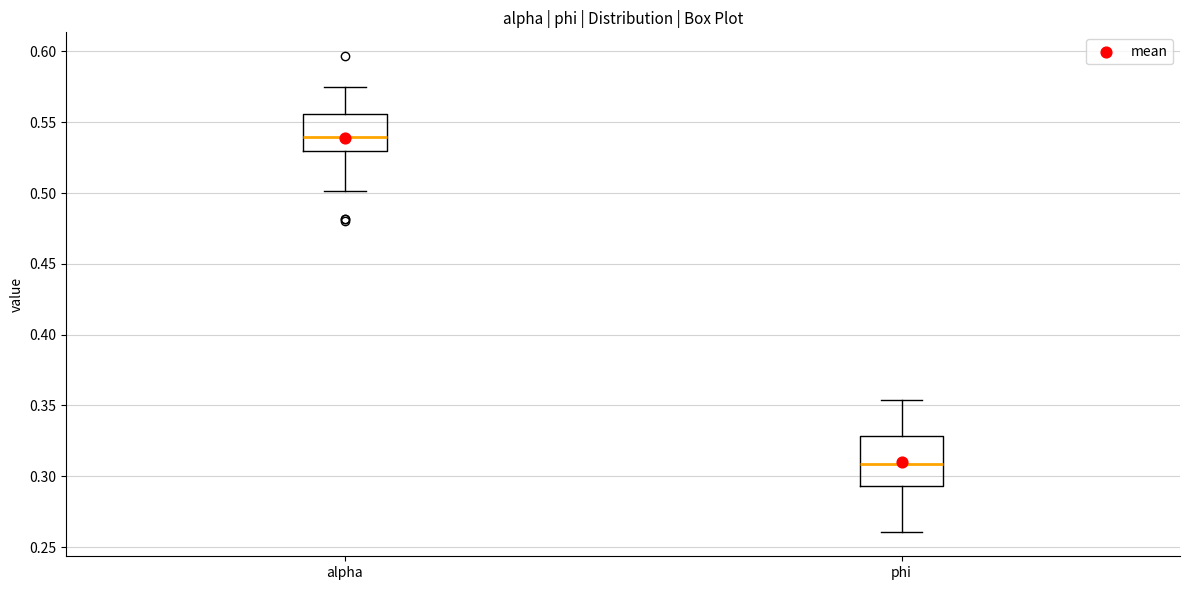

Where does the lower whisker of the box for phi end on the y-axis? The values are not printed on the chart, so give them approximately, as read against the axis.

0.260